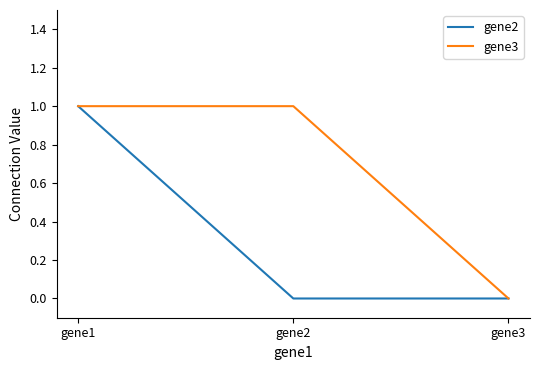

Which category has the lowest value in the gene3 series?

gene3